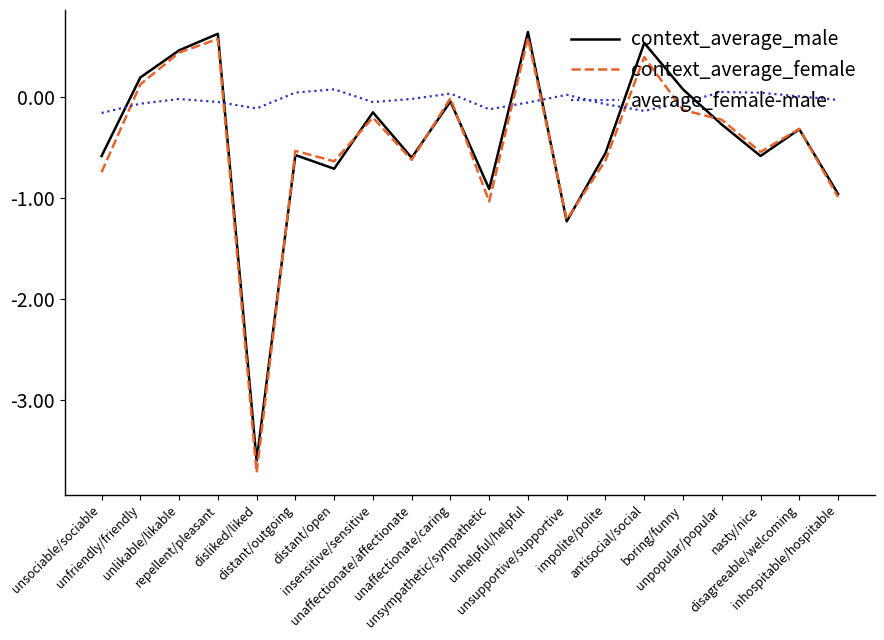

Which series ends up on top after the final intersection of context_average_male and average_female-male?

average_female-male